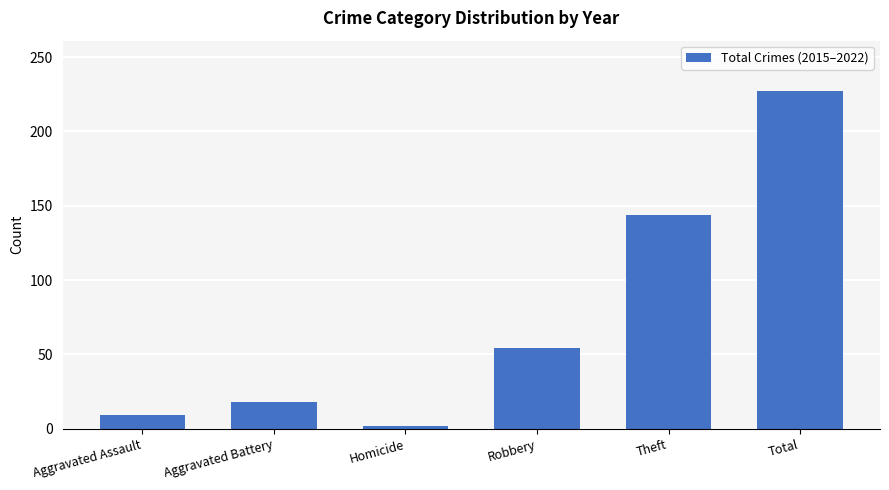

List the labels in order of value, largest first.

Total, Theft, Robbery, Aggravated Battery, Aggravated Assault, Homicide